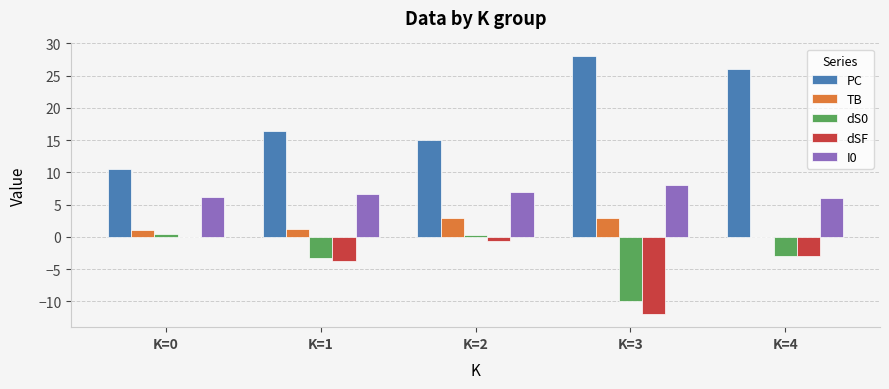

The value of PC at K=2 is 15.0. True or false?

True